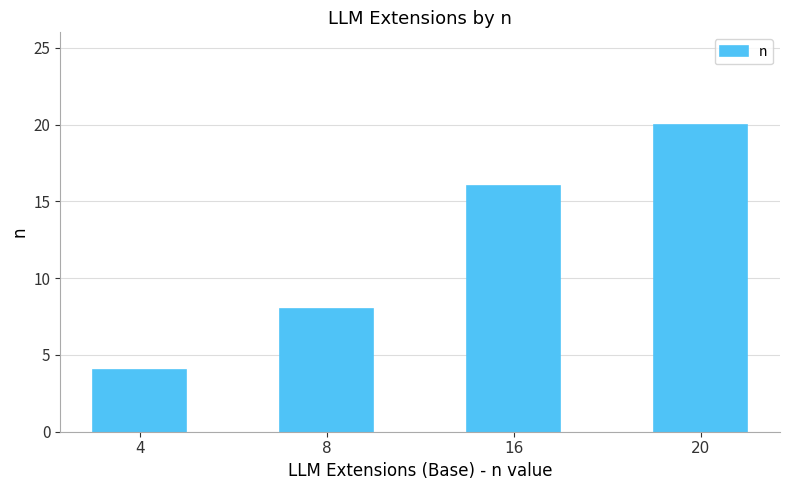

The value at 8 is 11. True or false?

False